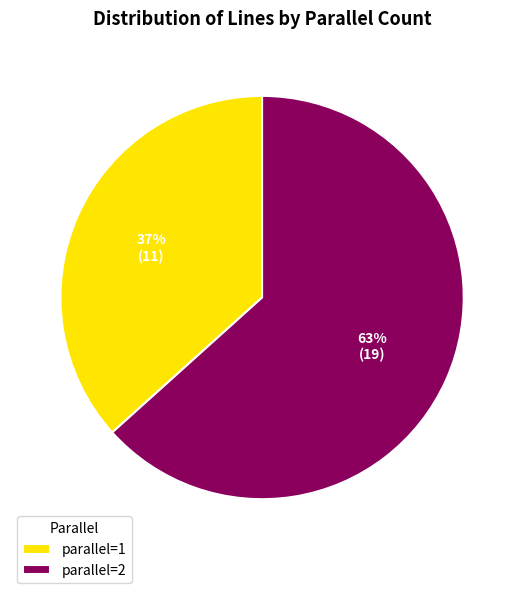

Is there a majority slice in this chart?

Yes